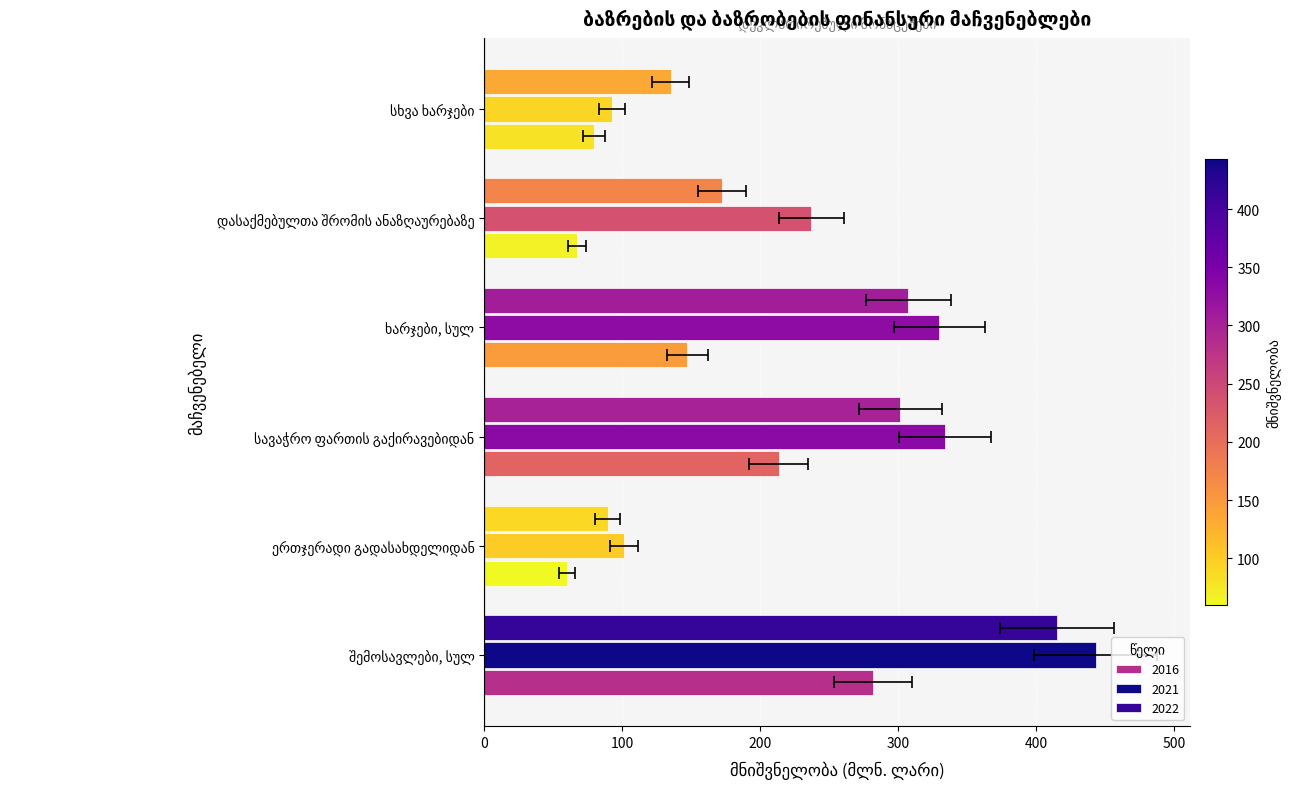

List the labels in order of 2021 value, smallest first.

სხვა ხარჯები, ერთჯერადი გადასახდელიდან, დასაქმებულთა შრომის ანაზღაურებაზე, ხარჯები, სულ, სავაჭრო ფართის გაქირავებიდან, შემოსავლები, სულ